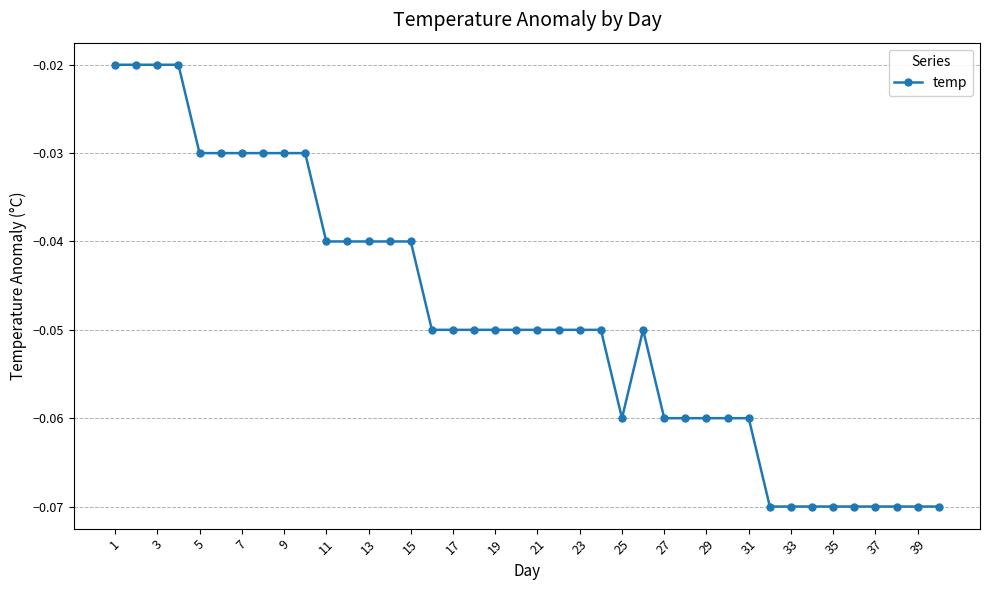

Is this an area chart (filled region under the line)?

No